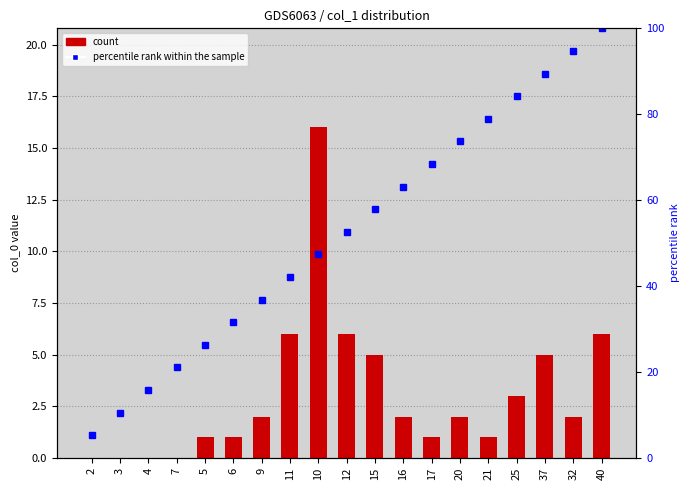

What is the total value across all series at 10?

63.4